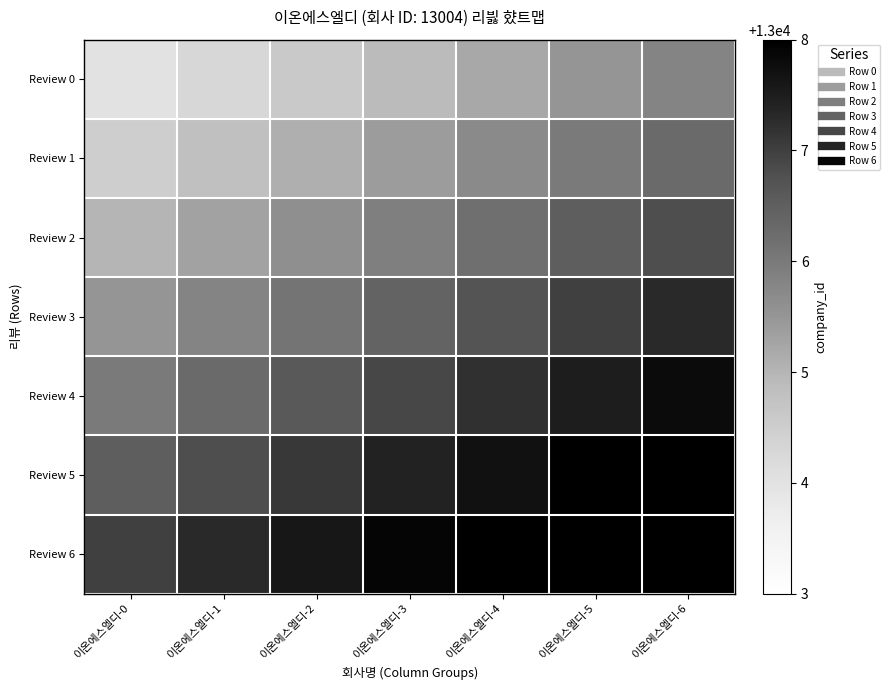

What is the minimum value shown in the chart?

13004.0